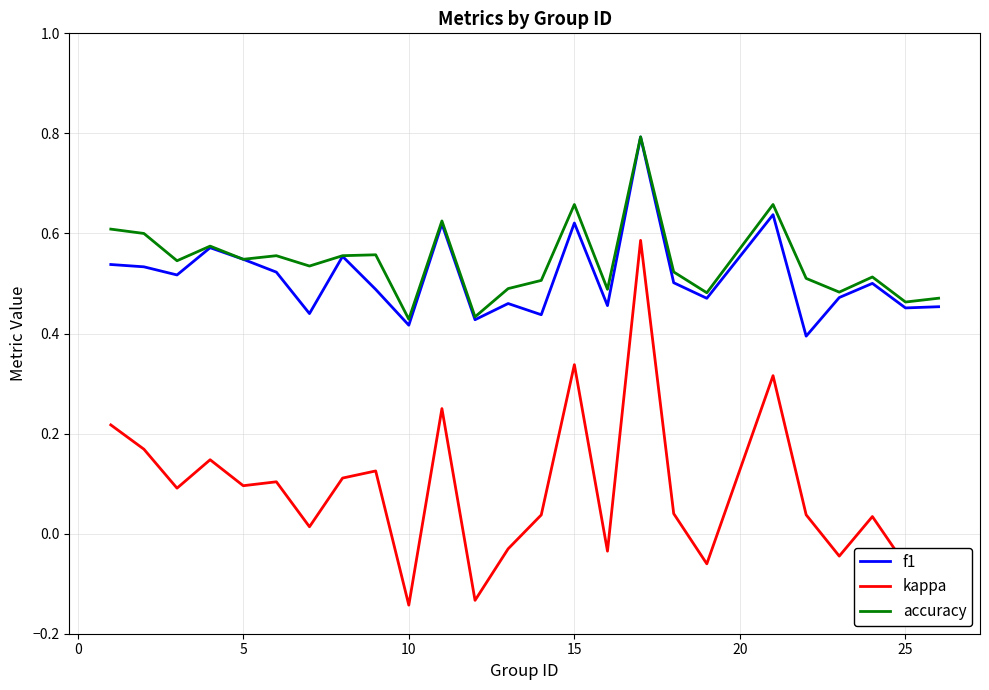

True or false: f1 and kappa cross at least once.

False